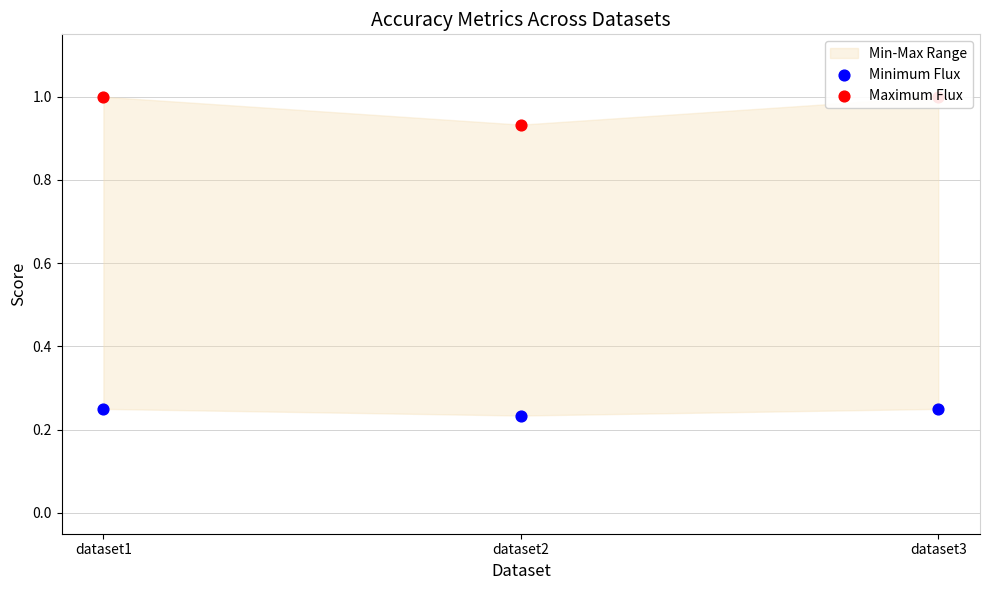

What are all the series names shown in the legend?

Minimum Flux, Maximum Flux